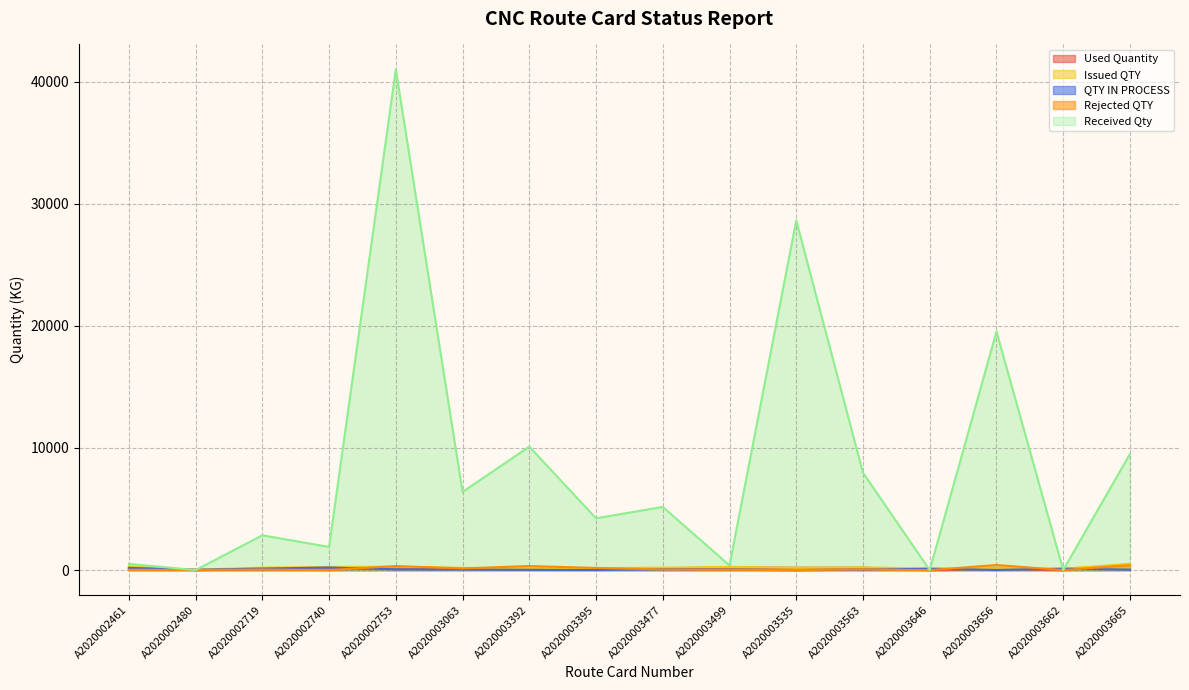

At which category does the chart reach its minimum across all series?

A2020003535